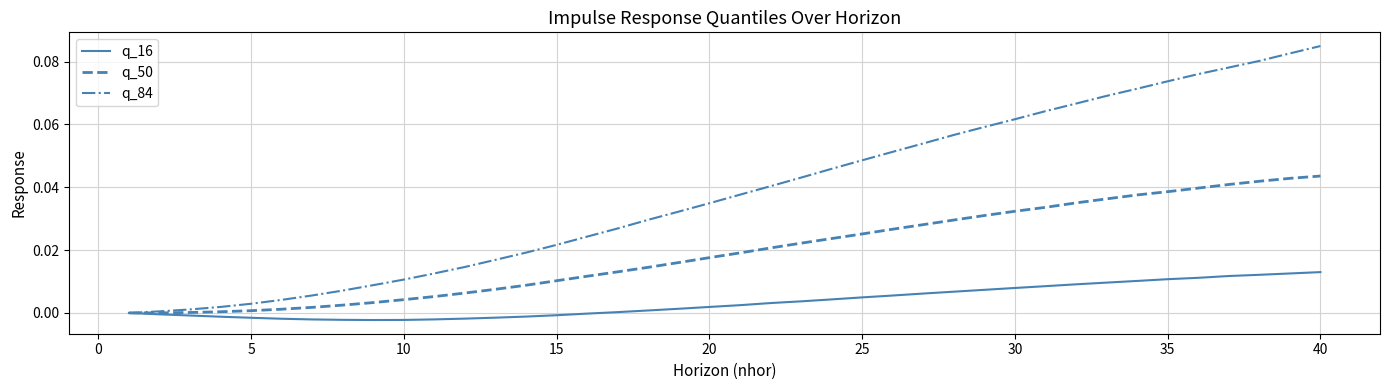

List the series in order of their overall mean, lowest first.

q_16, q_50, q_84